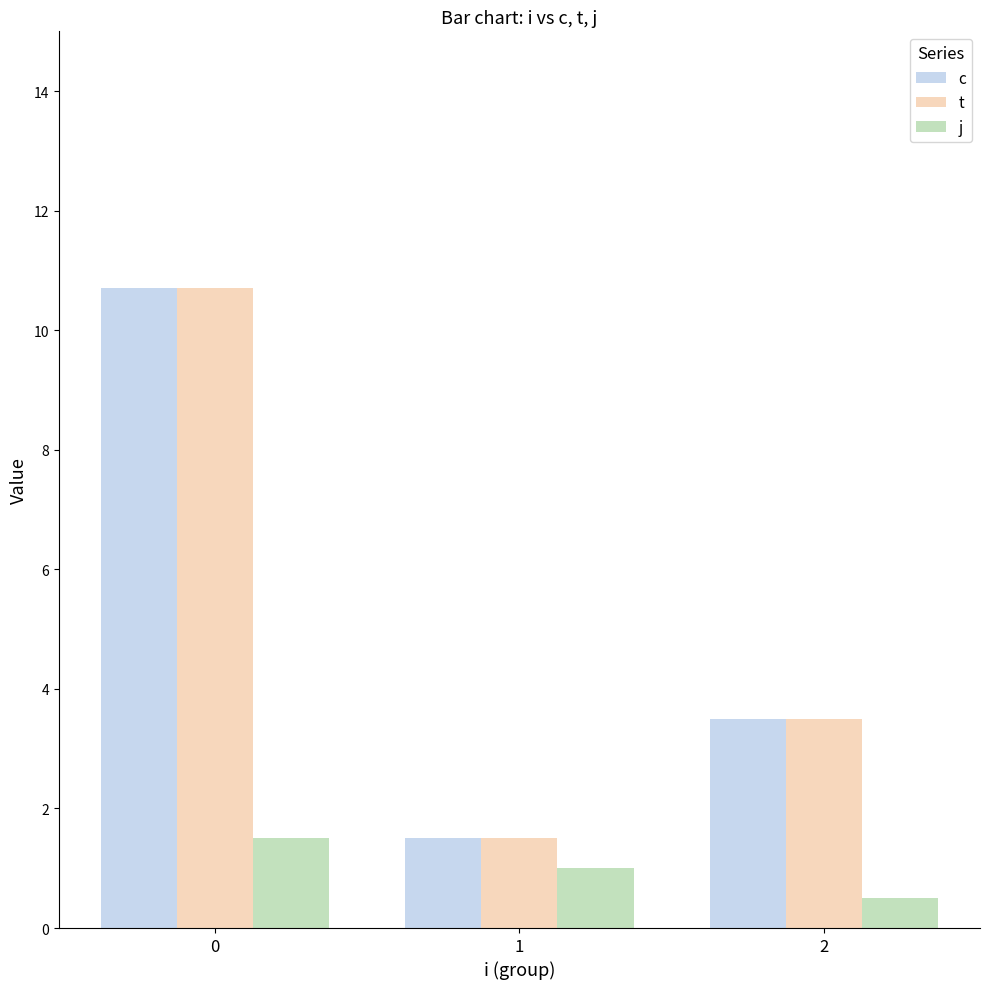

Rank the categories by j value from lowest to highest.

2, 1, 0